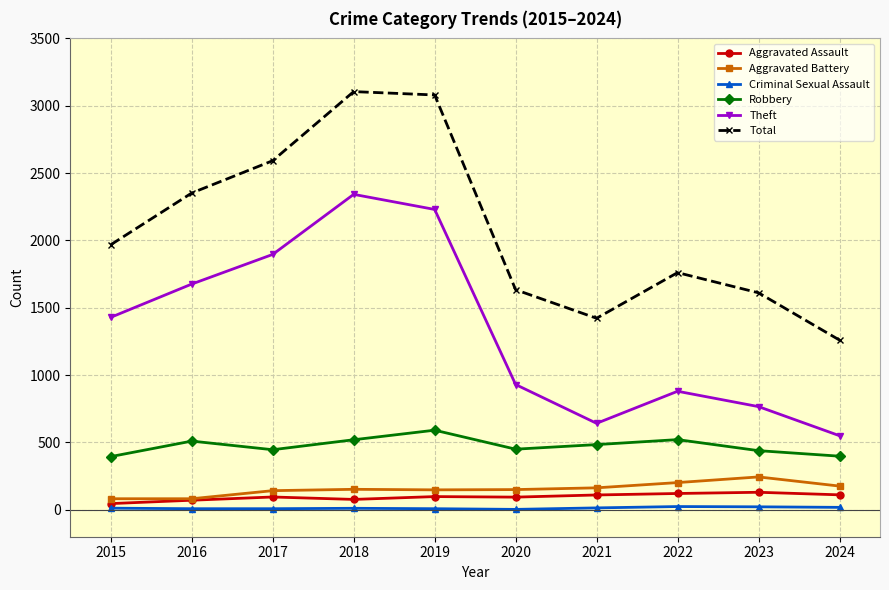

At 2018, list the series in order from largest to smallest.

Total, Theft, Robbery, Aggravated Battery, Aggravated Assault, Criminal Sexual Assault